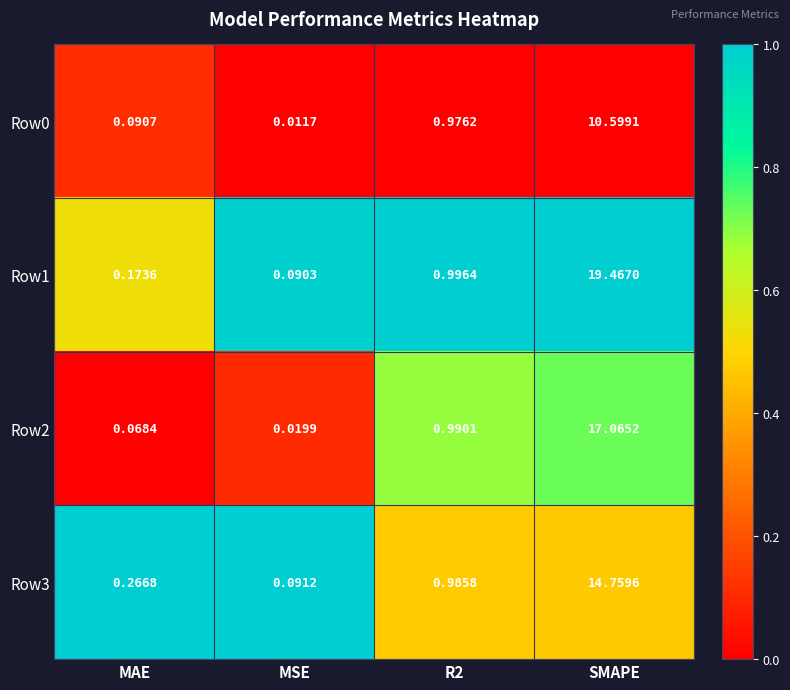

Is the value of Row1 at SMAPE greater than the value of Row2 at MSE?

Yes